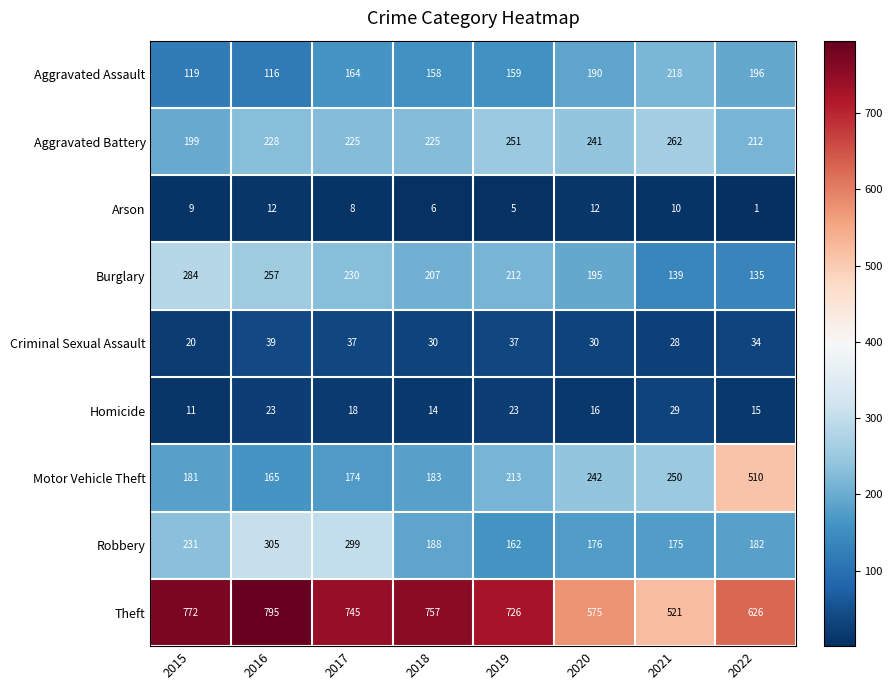

Which series changed the most between 2016 and 2019?

Robbery